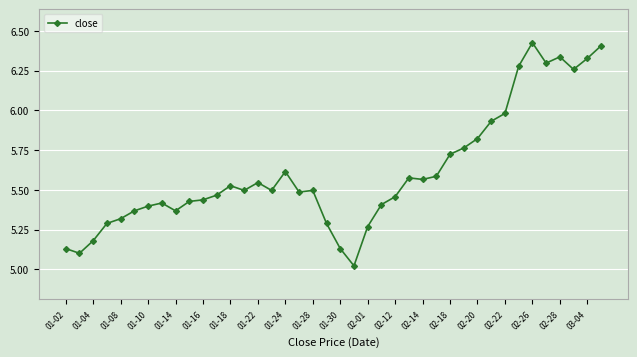

What is the difference between the second highest and second lowest values?

1.3